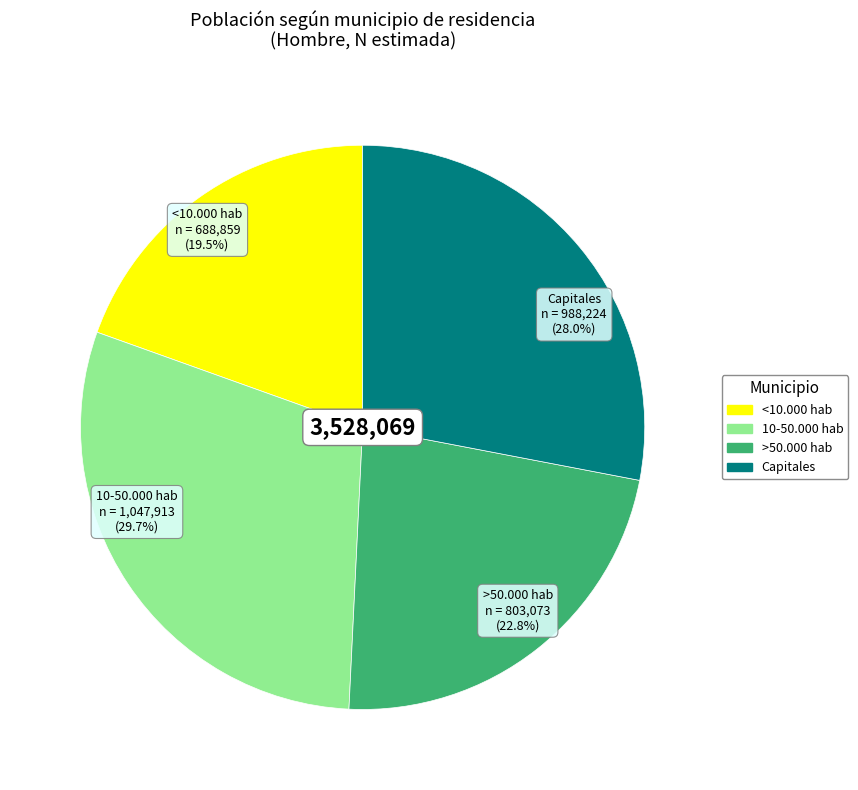

What percentage is the 10-50.000 hab slice, to the nearest percent?

30%